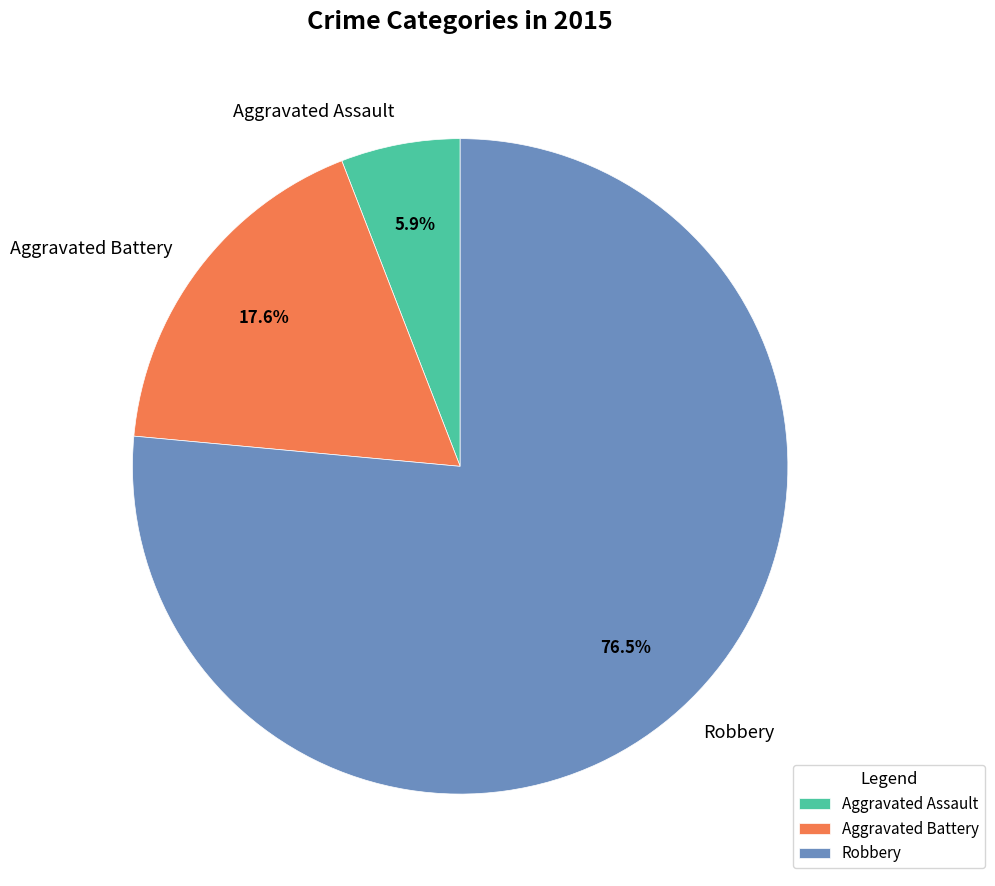

Count the number of slices in the pie.

3